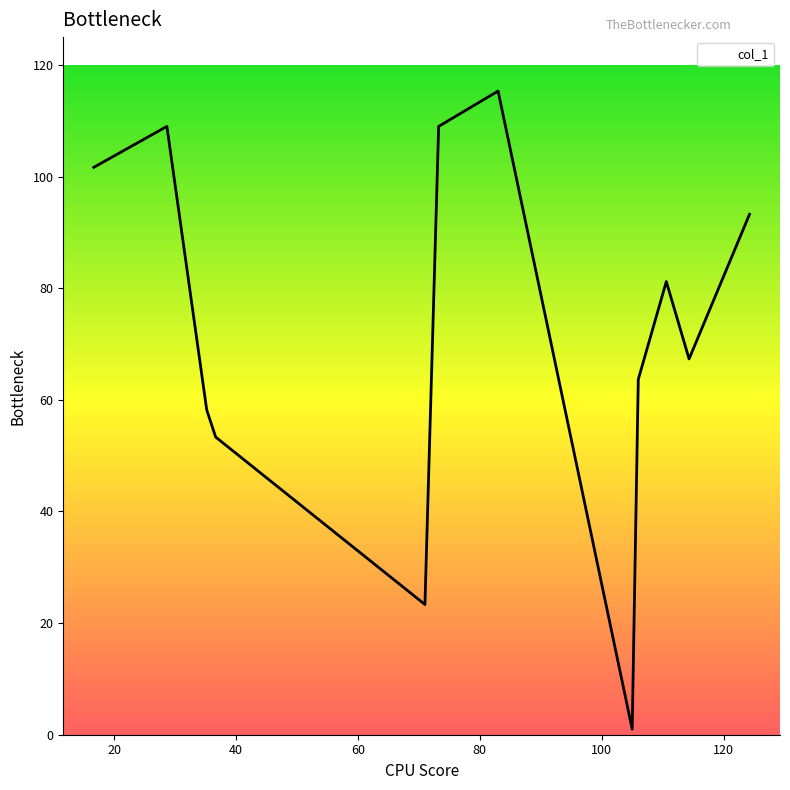

What is the greatest value displayed?

115.3